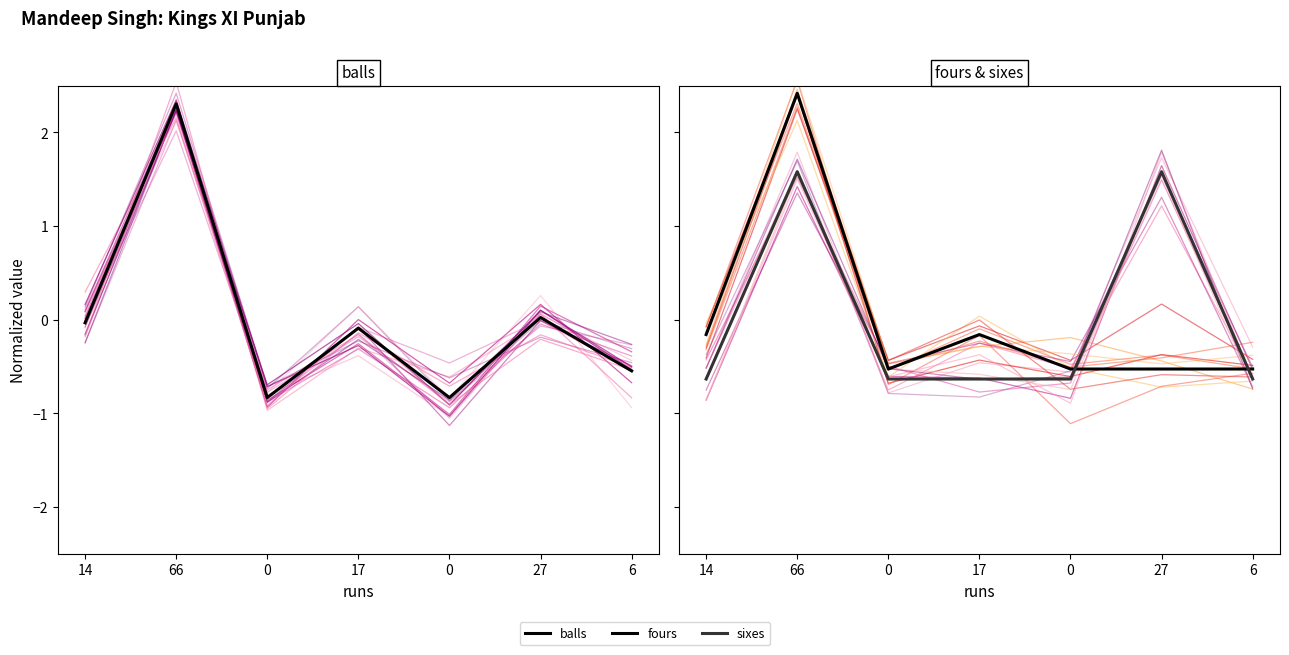

Which series has the largest total across all categories?

balls